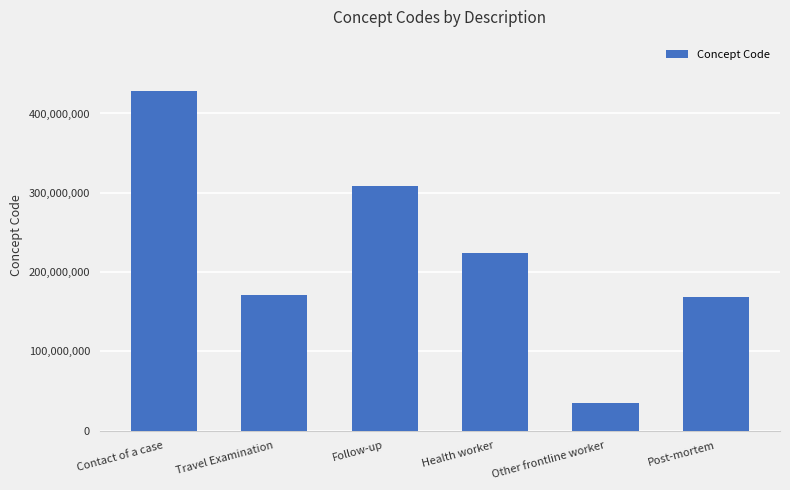

Is it true that the value at Health worker is 223366009?

True